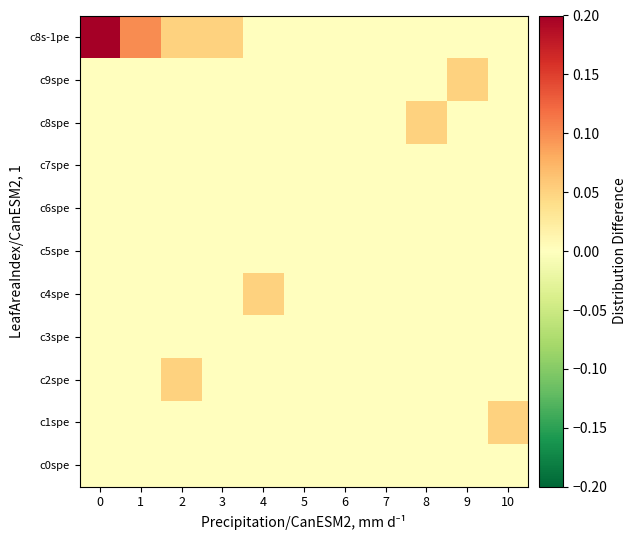

Reading left to right, transcribe all the data shown in this chart.

c0spe: 0=0.0	1=0.0	2=0.0	3=0.0	4=0.0	5=0.0	6=0.0	7=0.0	8=0.0	9=0.0	10=0.0
c1spe: 0=0.0	1=0.0	2=0.0	3=0.0	4=0.0	5=0.0	6=0.0	7=0.0	8=0.0	9=0.0	10=0.1
c2spe: 0=0.0	1=0.0	2=0.1	3=0.0	4=0.0	5=0.0	6=0.0	7=0.0	8=0.0	9=0.0	10=0.0
c3spe: 0=0.0	1=0.0	2=0.0	3=0.0	4=0.0	5=0.0	6=0.0	7=0.0	8=0.0	9=0.0	10=0.0
c4spe: 0=0.0	1=0.0	2=0.0	3=0.0	4=0.1	5=0.0	6=0.0	7=0.0	8=0.0	9=0.0	10=0.0
c5spe: 0=0.0	1=0.0	2=0.0	3=0.0	4=0.0	5=0.0	6=0.0	7=0.0	8=0.0	9=0.0	10=0.0
c6spe: 0=0.0	1=0.0	2=0.0	3=0.0	4=0.0	5=0.0	6=0.0	7=0.0	8=0.0	9=0.0	10=0.0
c7spe: 0=0.0	1=0.0	2=0.0	3=0.0	4=0.0	5=0.0	6=0.0	7=0.0	8=0.0	9=0.0	10=0.0
c8spe: 0=0.0	1=0.0	2=0.0	3=0.0	4=0.0	5=0.0	6=0.0	7=0.0	8=0.1	9=0.0	10=0.0
c9spe: 0=0.0	1=0.0	2=0.0	3=0.0	4=0.0	5=0.0	6=0.0	7=0.0	8=0.0	9=0.1	10=0.0
c8s-1pe: 0=0.2	1=0.1	2=0.1	3=0.1	4=0.0	5=0.0	6=0.0	7=0.0	8=0.0	9=0.0	10=0.0